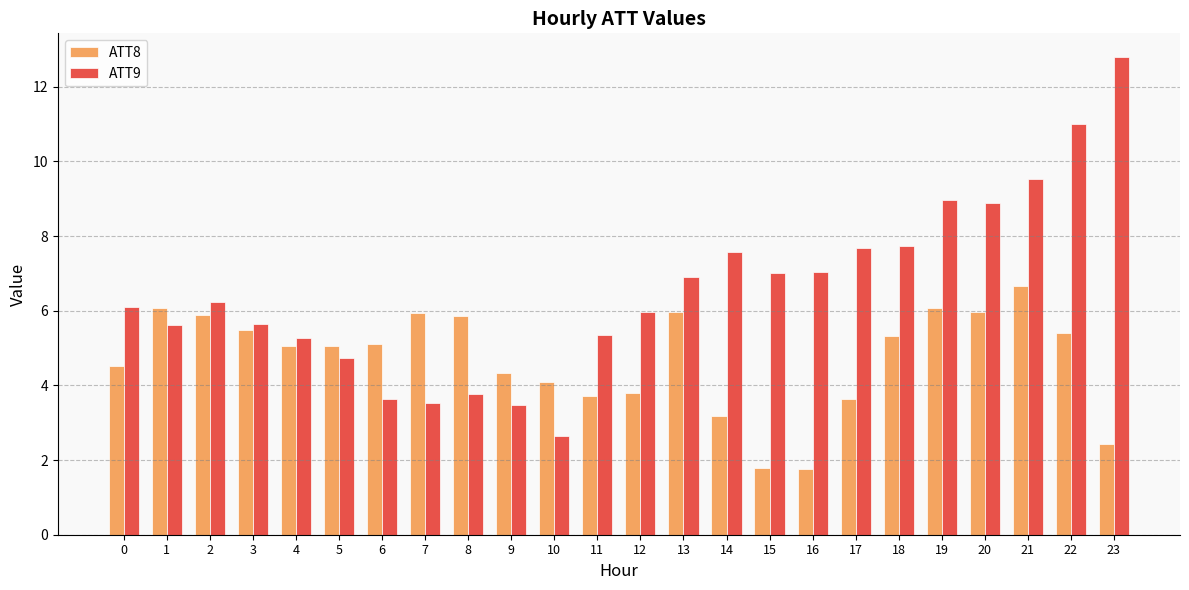

Are the bars horizontal?

No